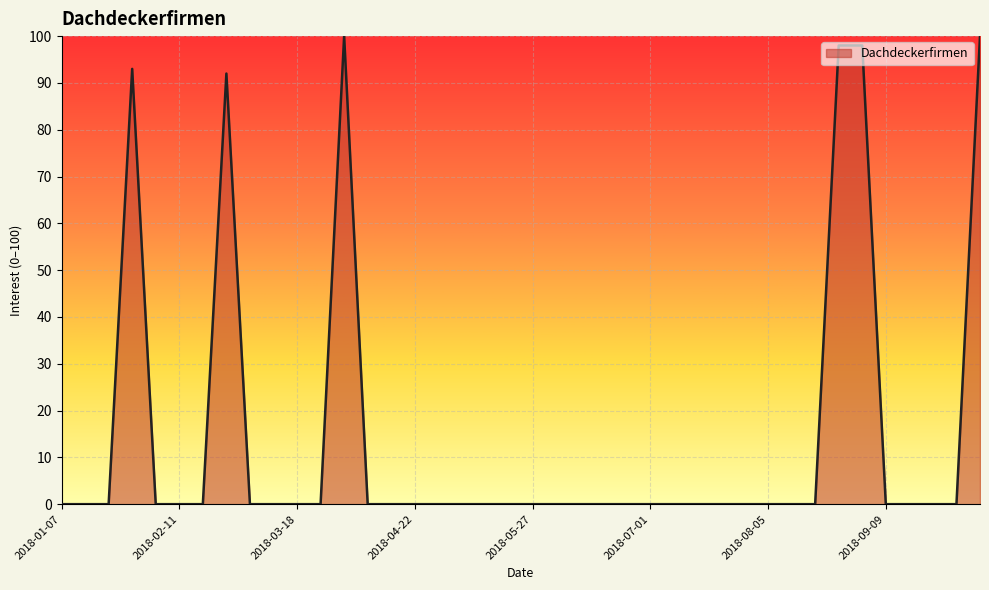

At which category does the data reach its first local peak?

2018-01-28